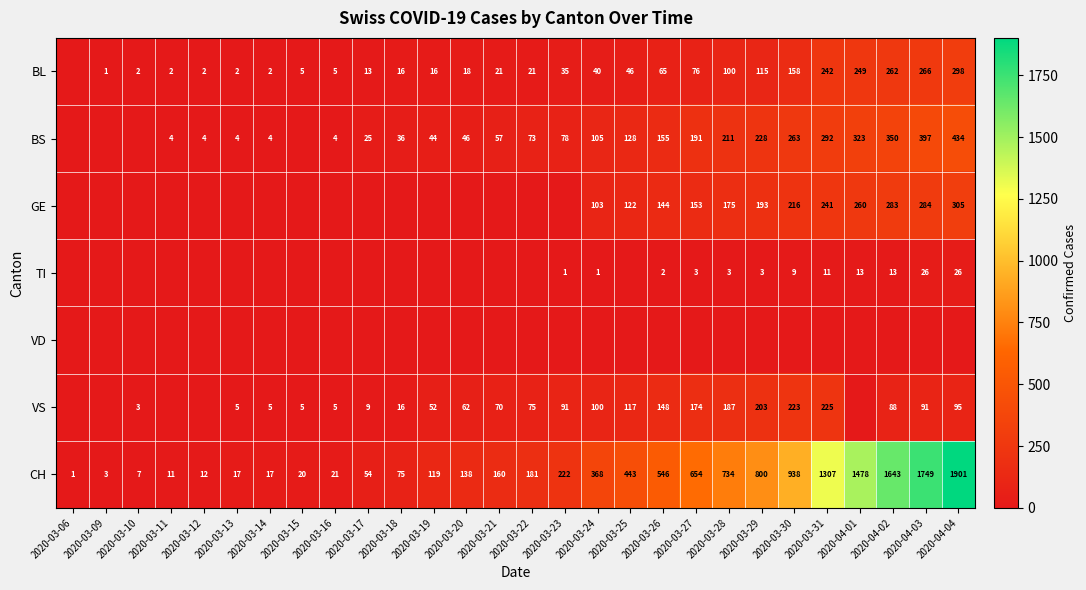

What is the difference between the second highest and second lowest values in the CH series?

1746